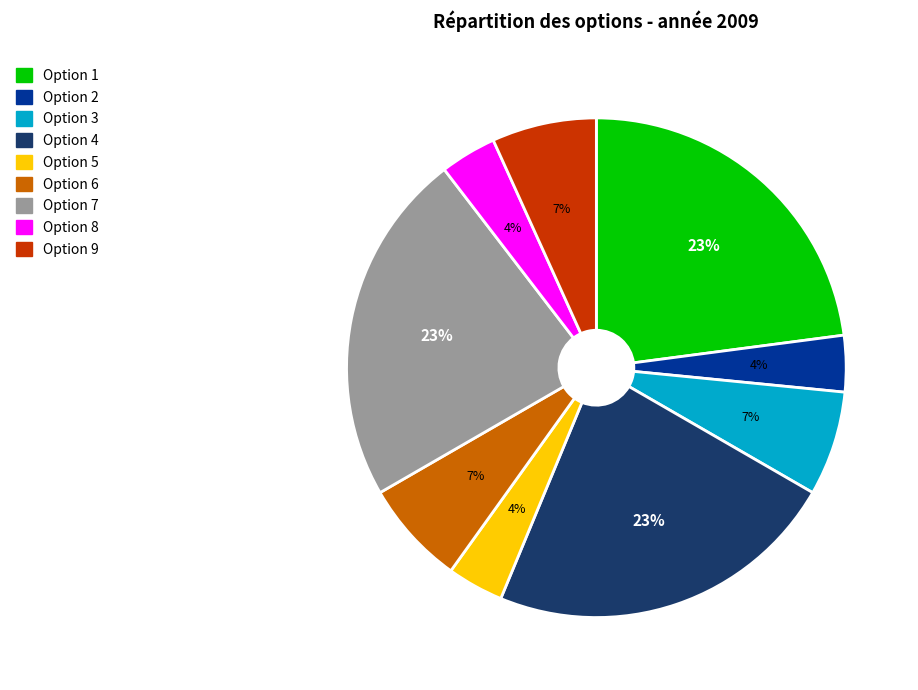

To the nearest percent, what is the average slice percentage?

11%